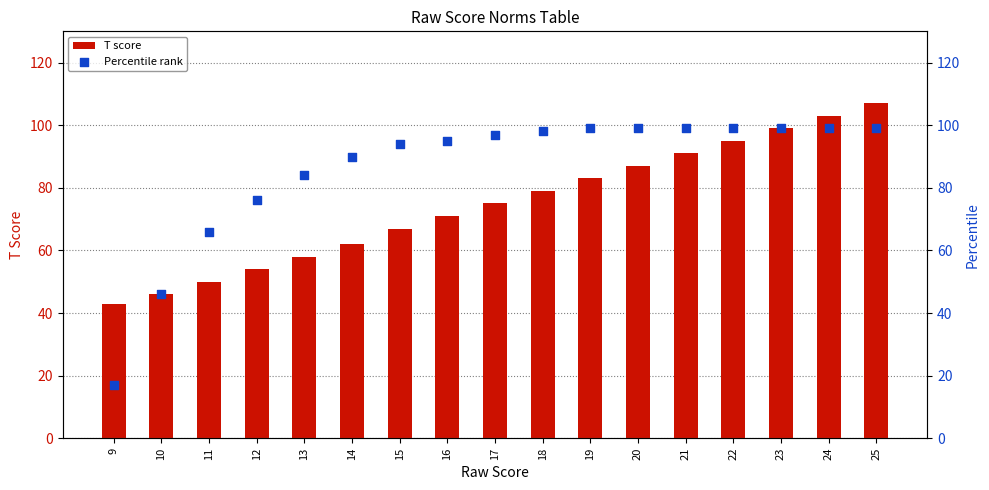

Which series contains the lowest Y value?

Percentile rank